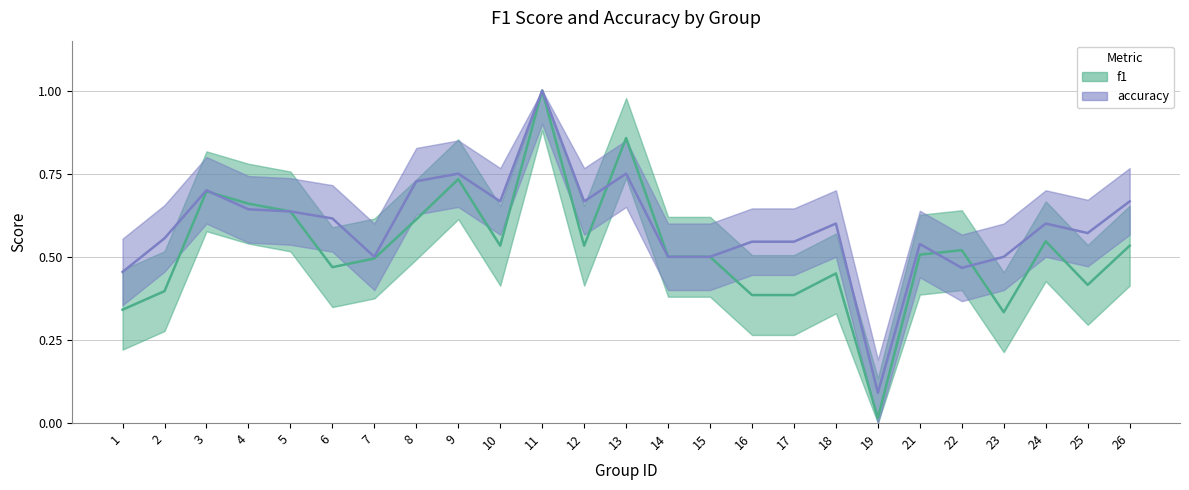

True or false: f1 has a value of 0.2 at 17.

False